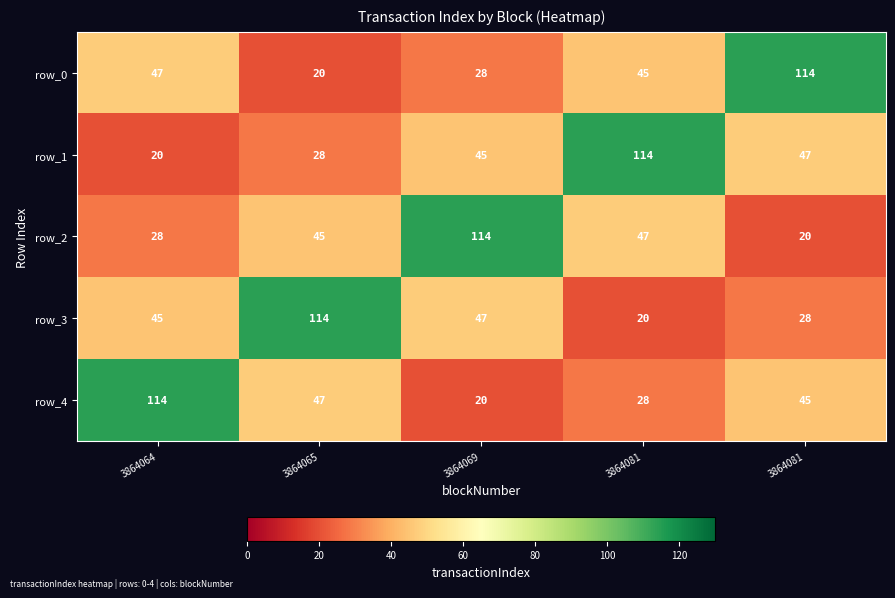

Is it true that row_1 equals 114 at 3864081?

True